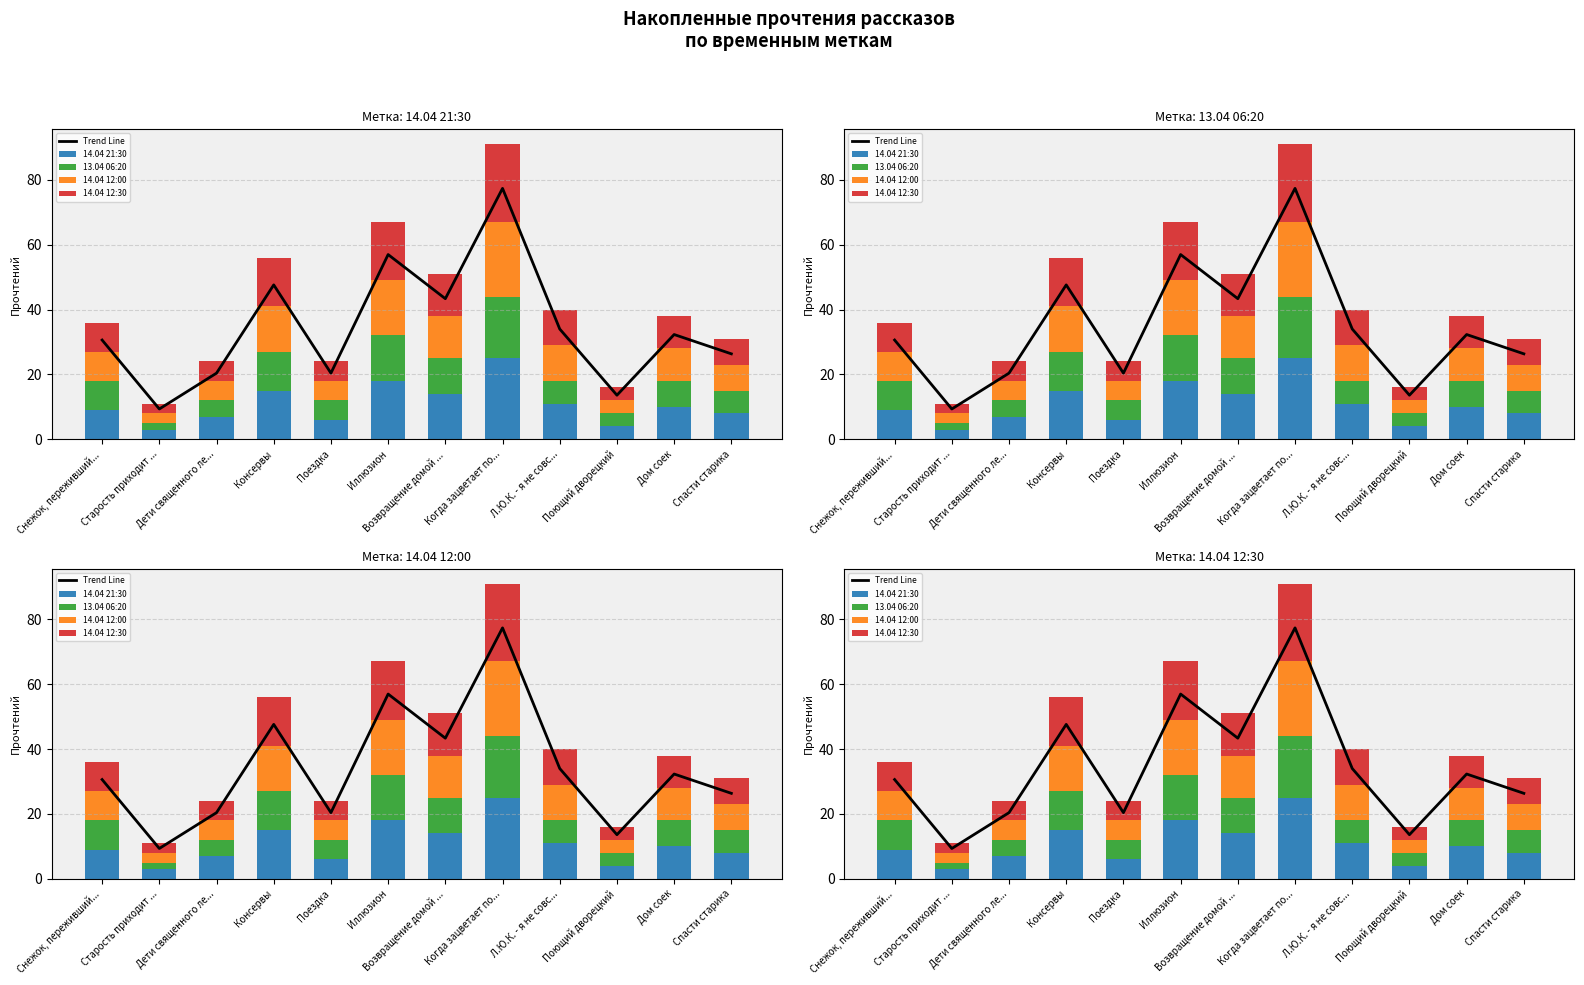

What is the difference between the maximum and second lowest values in the 14.04 12:30 series?

20.0